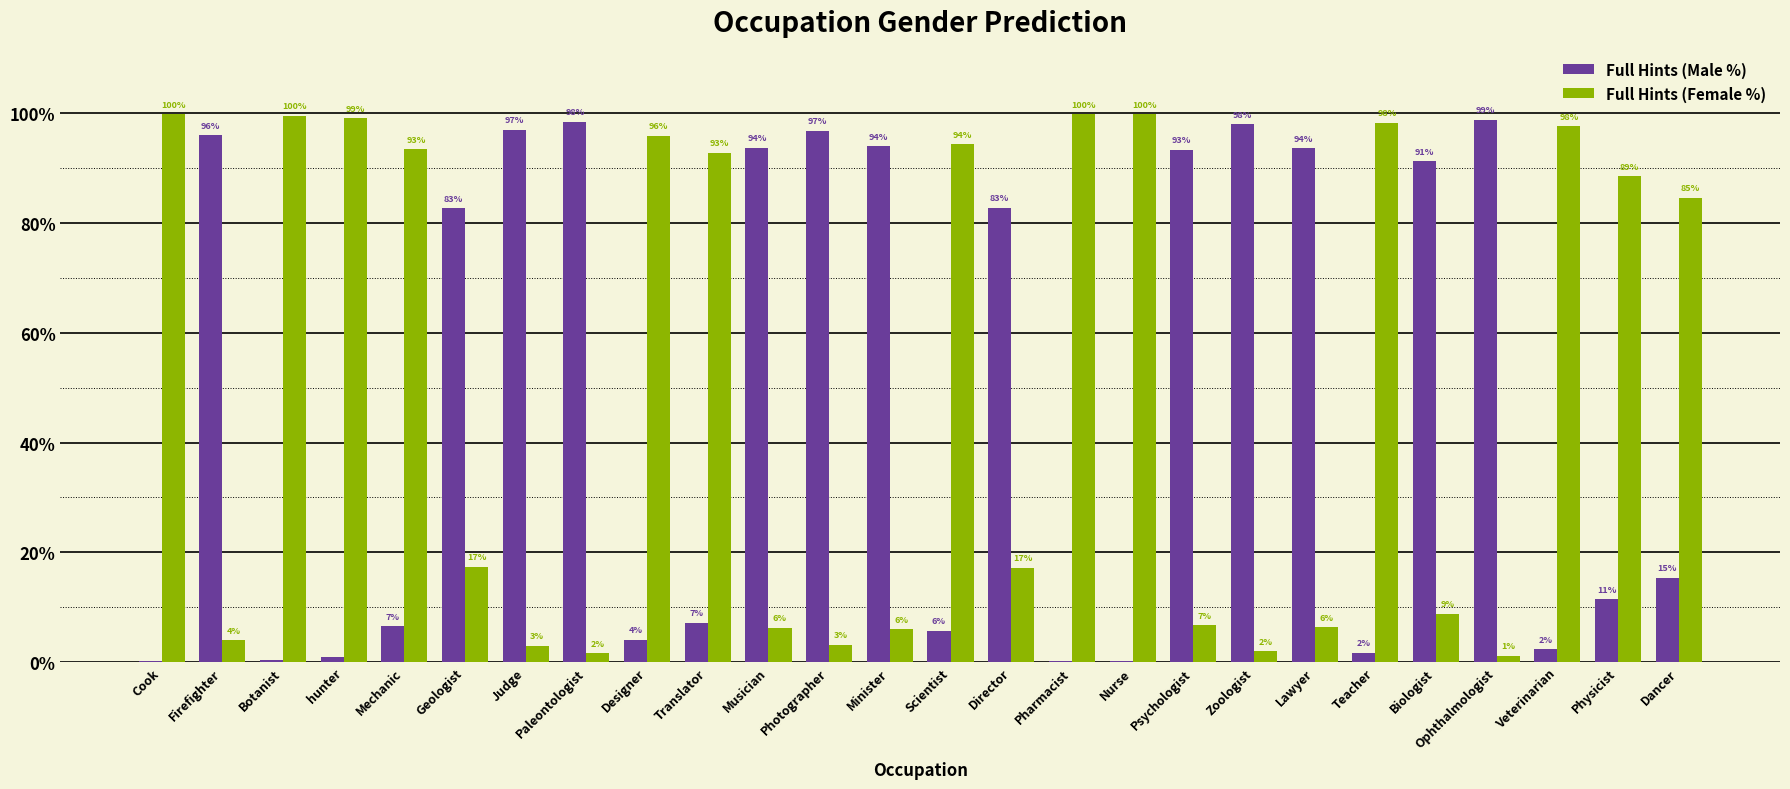

Does the chart contain stacked bars?

No